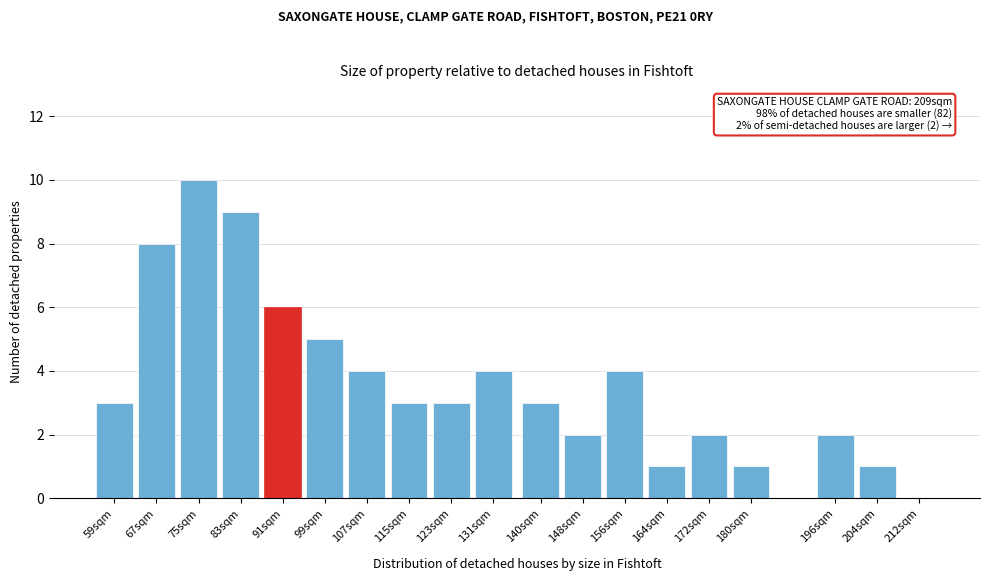

Reading left to right, what are all the values shown in this chart?

59sqm=3	67sqm=8	75sqm=10	83sqm=9	91sqm=6	99sqm=5	107sqm=4	115sqm=3	123sqm=3	131sqm=4	140sqm=3	148sqm=2	156sqm=4	164sqm=1	172sqm=2	180sqm=1	196sqm=2	204sqm=1	212sqm=0